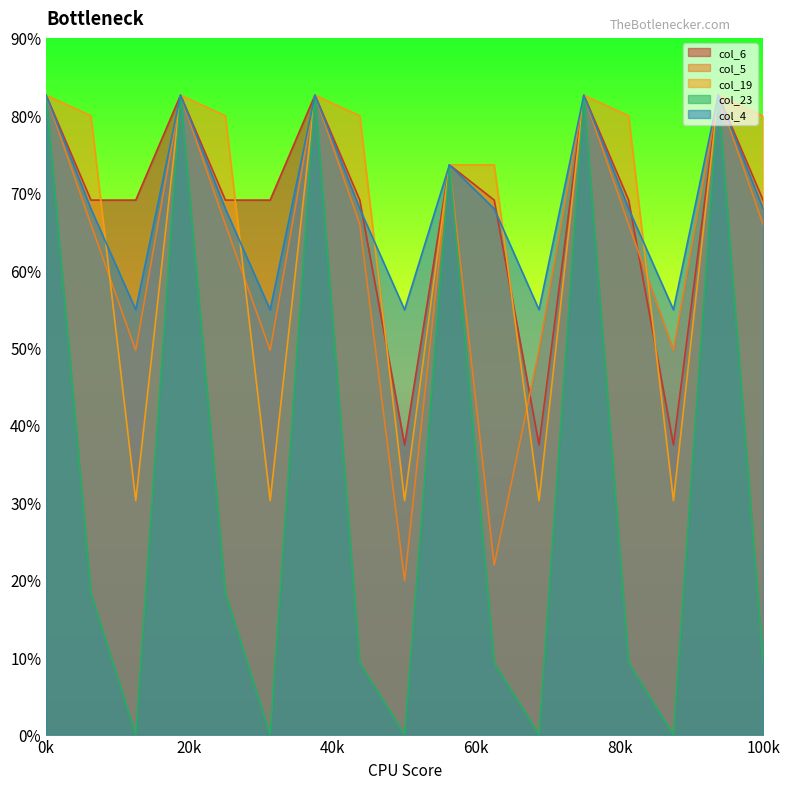

True or false: col_5 and col_23 intersect in this chart.

False